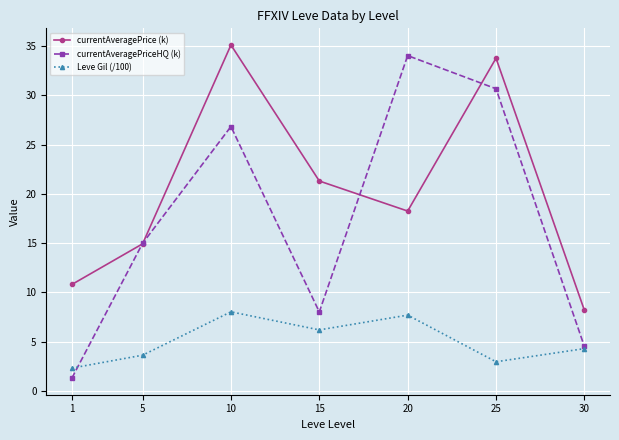

True or false: Leve Gil (/100) and currentAveragePrice (k) intersect in this chart.

False